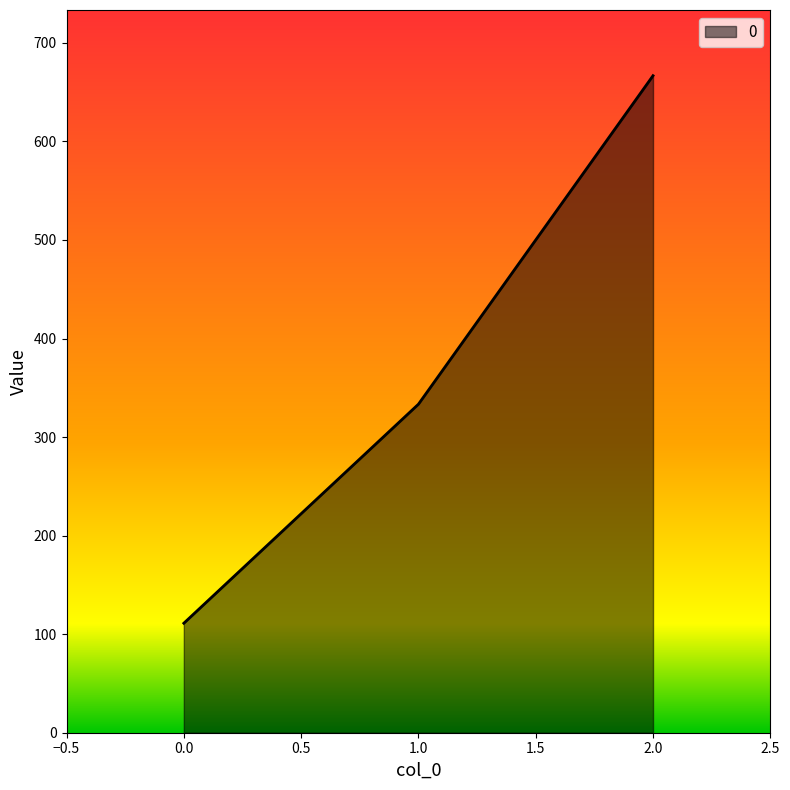

Reading left to right, what are all the values shown in this chart?

0.0=111.1	1.0=333.3	2.0=666.7